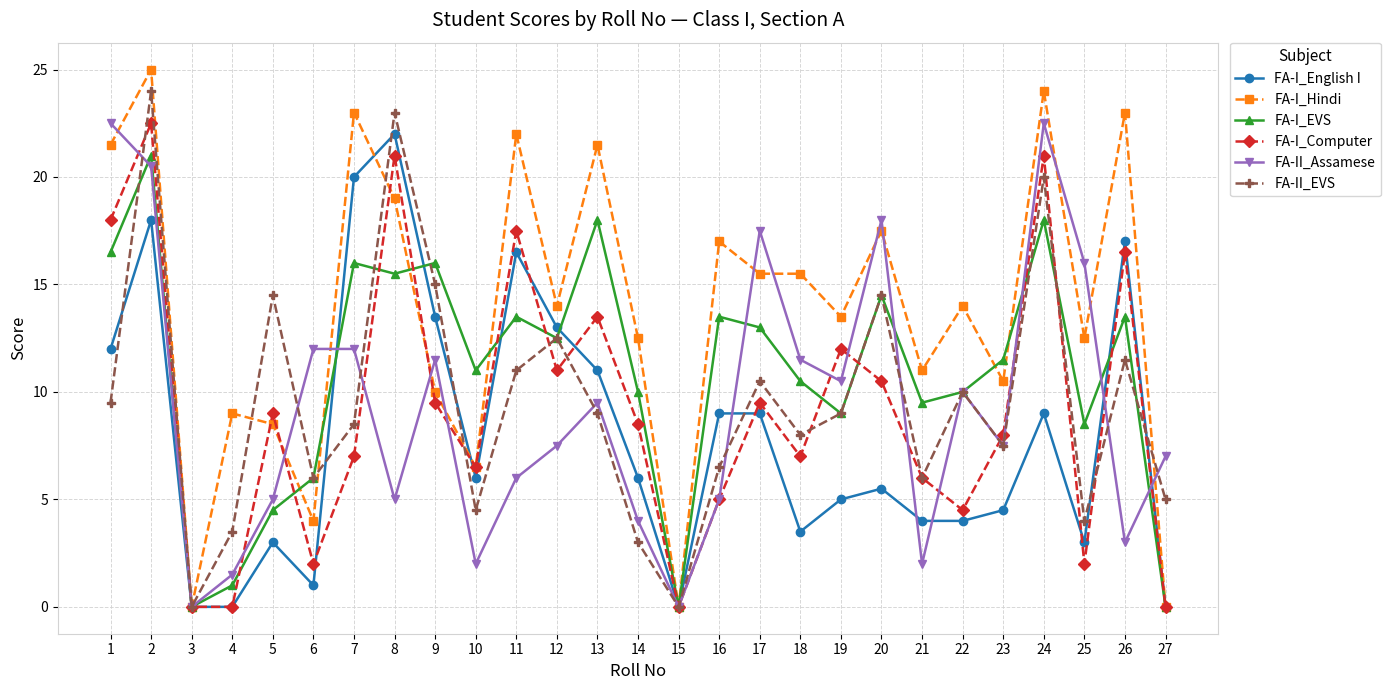

Does the chart display data point markers on the line(s)?

Yes